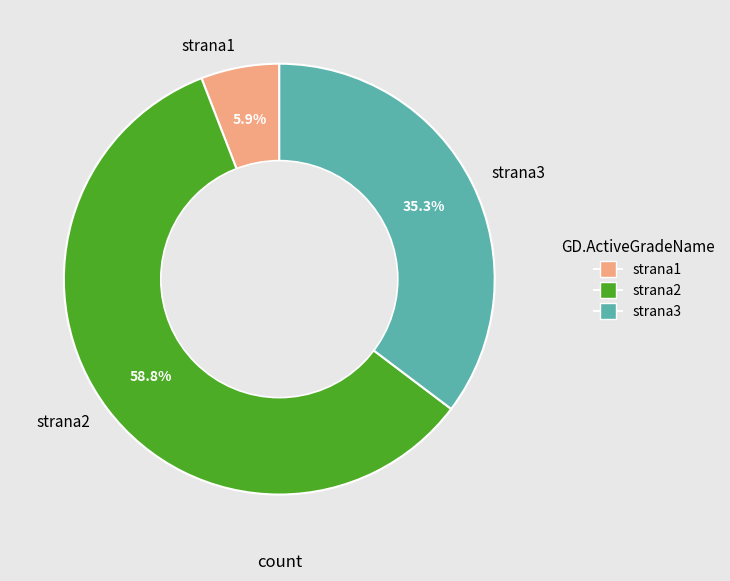

To the nearest percent, what is the difference between the strana1 and strana3 slice percentages?

29%